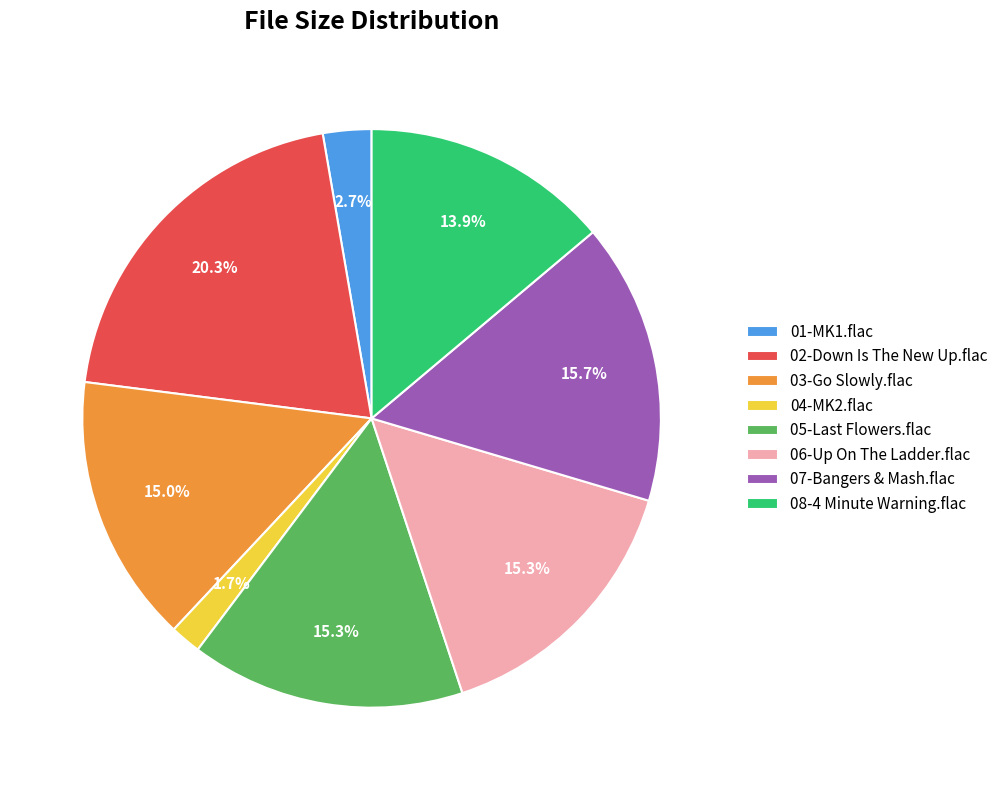

Is there a majority slice in this chart?

No